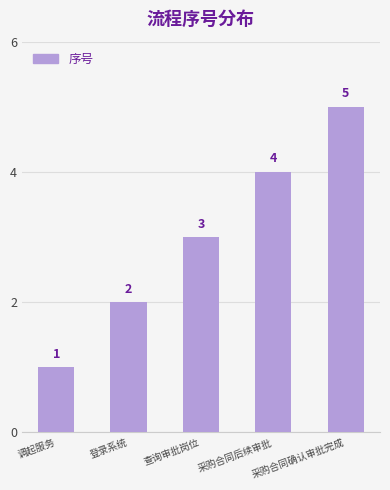

Is it true that the value at 查询审批岗位 is 3?

True